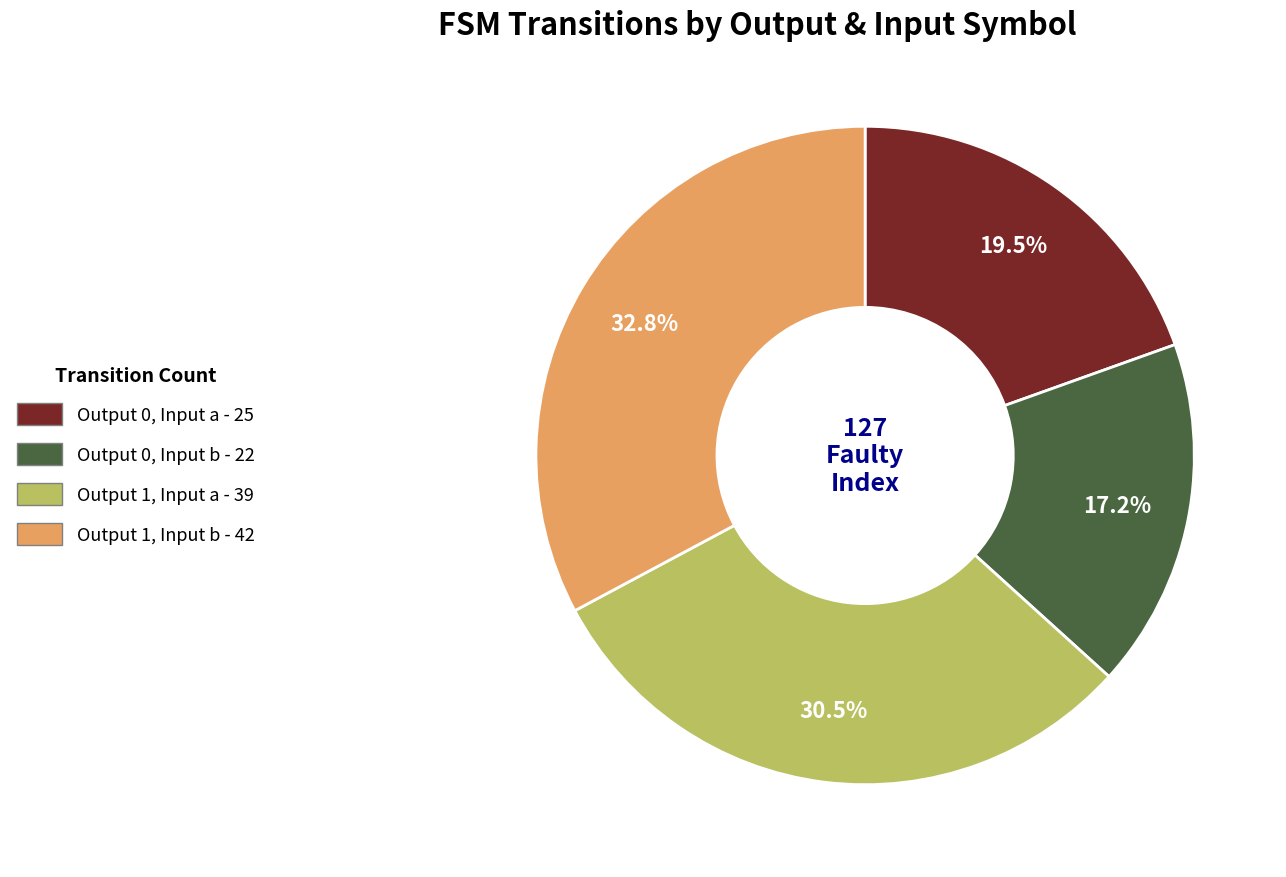

Is there any slice that represents more than half of the pie?

No